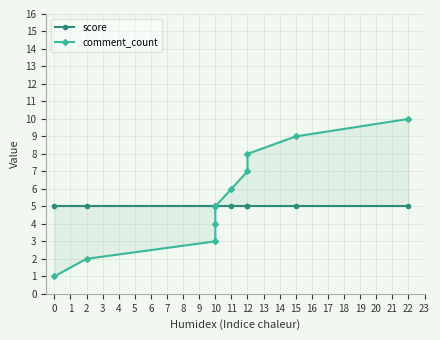

Between 1 and 2, which series saw the biggest shift?

comment_count